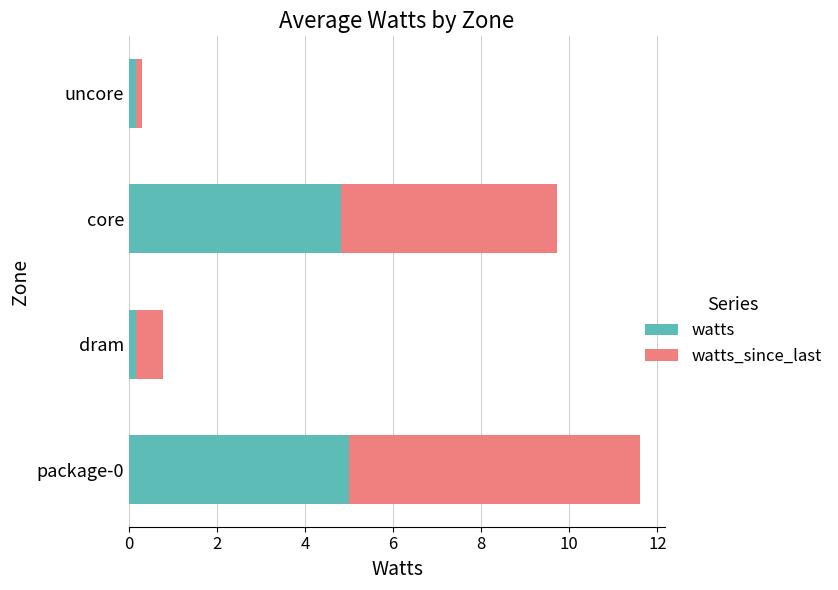

At which category is the sum across all series the highest?

package-0